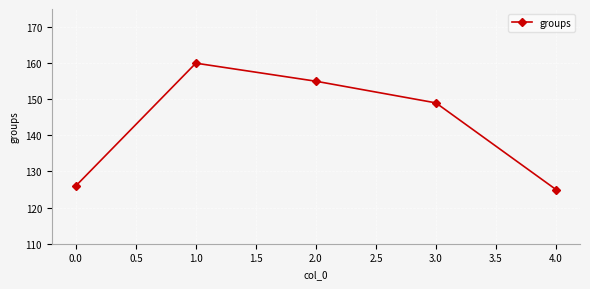

What is the minimum value shown in the chart?

125